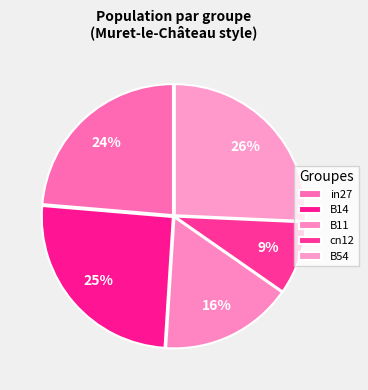

What is the ratio of the value at B54 to the value at B14?

1.0